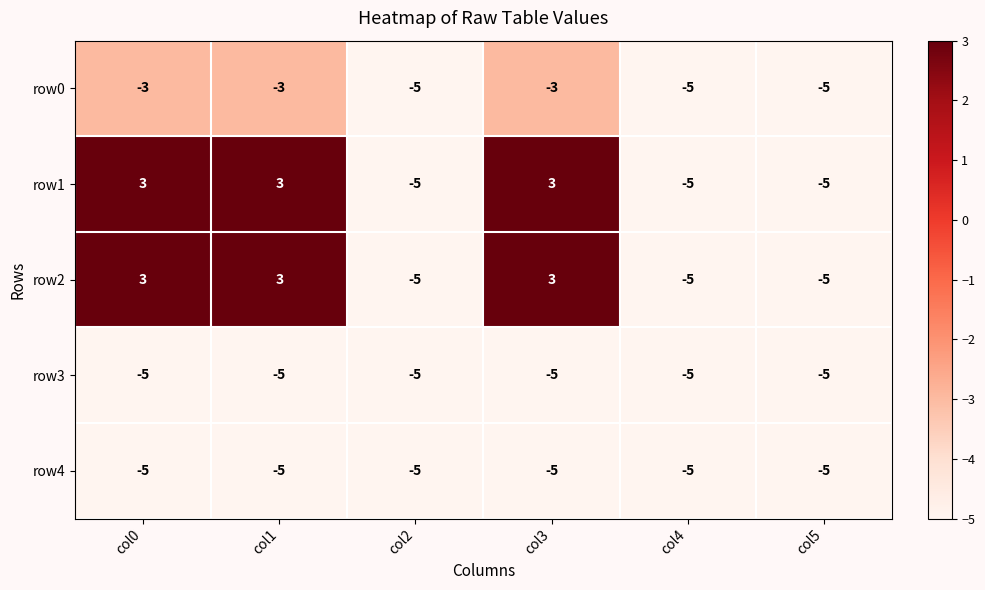

Reading left to right, what are all the values shown in this chart?

row0: -3	-3	-5	-3	-5	-5
row1: 3	3	-5	3	-5	-5
row2: 3	3	-5	3	-5	-5
row3: -5	-5	-5	-5	-5	-5
row4: -5	-5	-5	-5	-5	-5